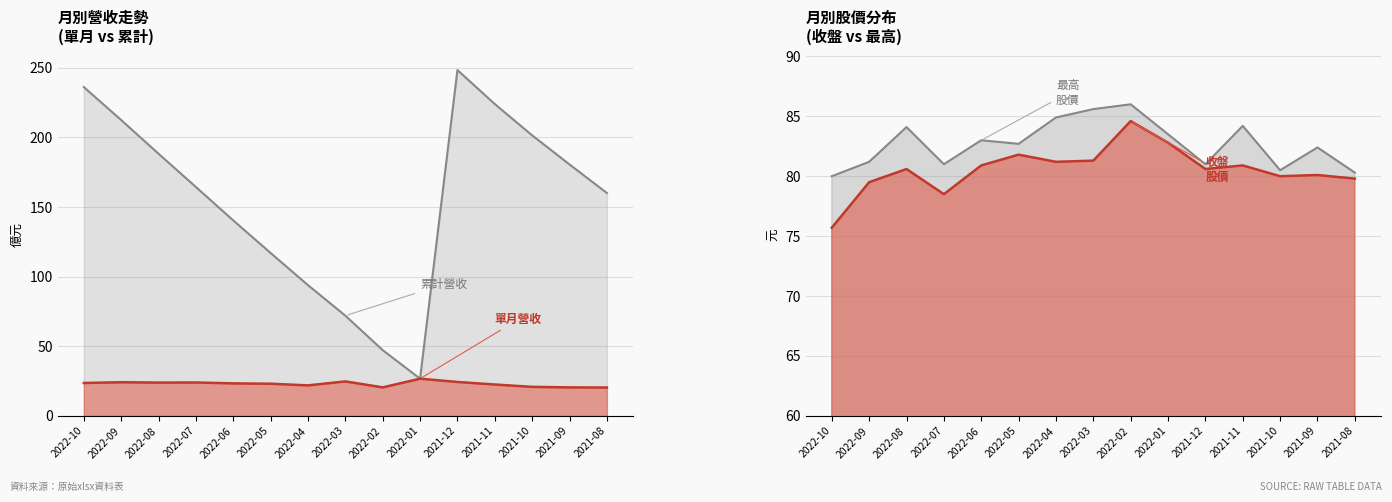

Read the 最高 value at 2021-11.

84.2